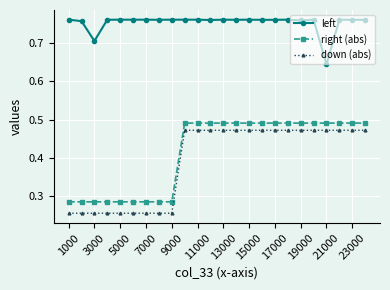

What is the sum of all left values?

18.1